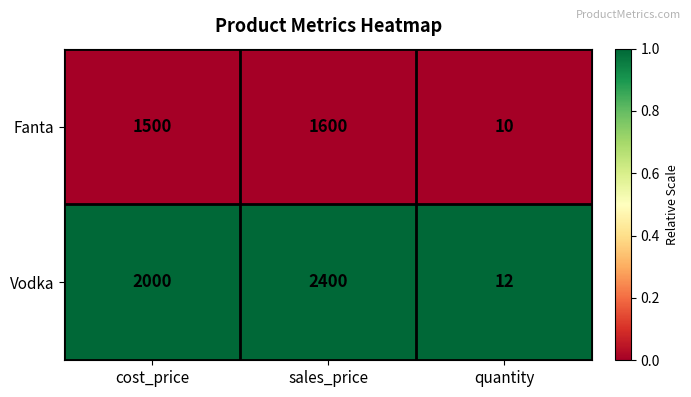

Reading left to right, what are all the values shown in this chart?

Fanta: 1500	1600	10
Vodka: 2000	2400	12